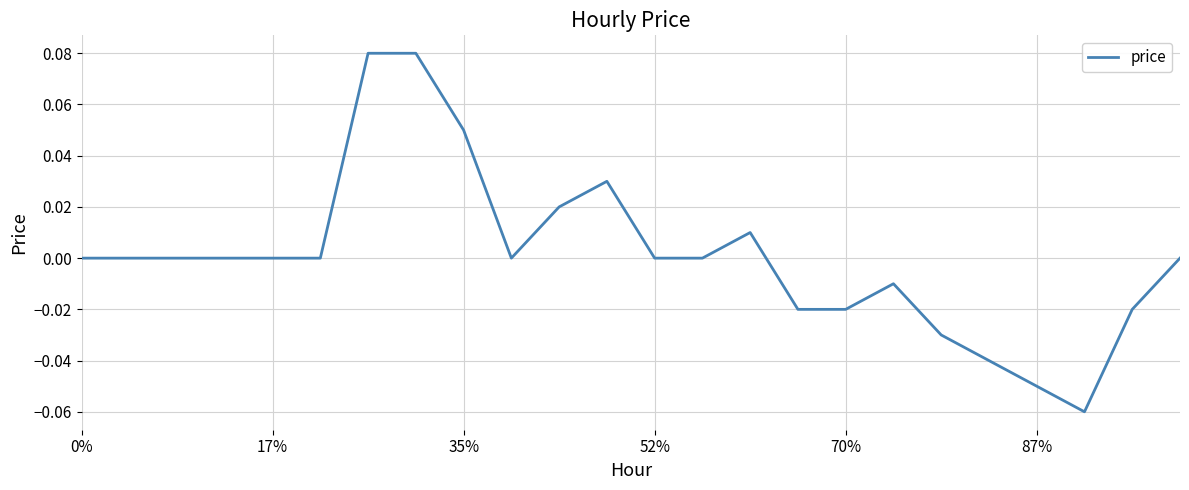

At which category does the data reach its first local valley?

9